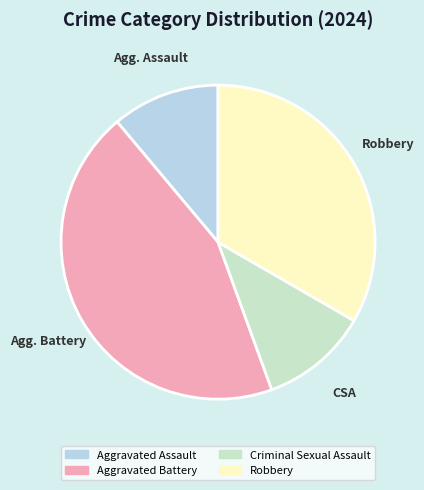

Is it true that Aggravated Battery is 59% of the pie?

False